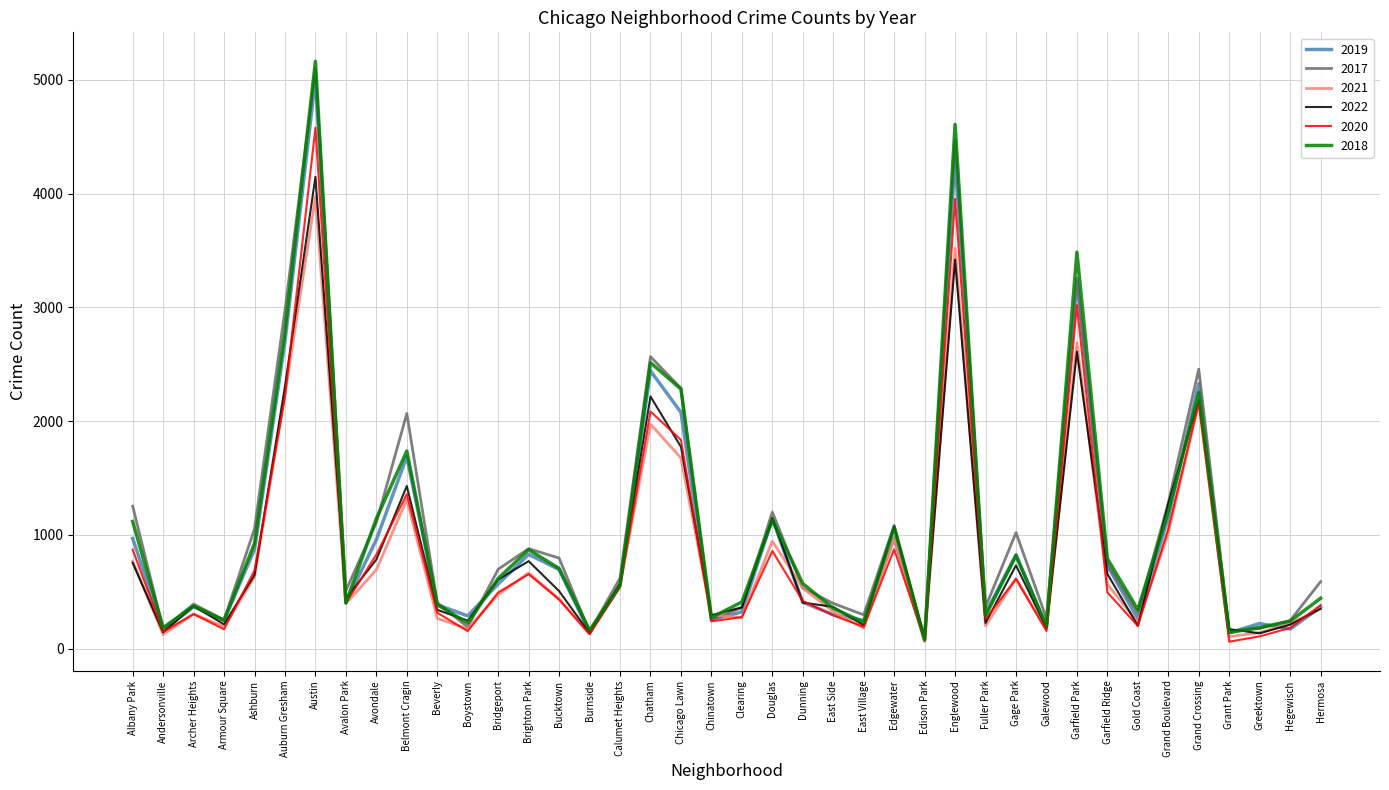

At which label does 2019 reach its peak?

Austin